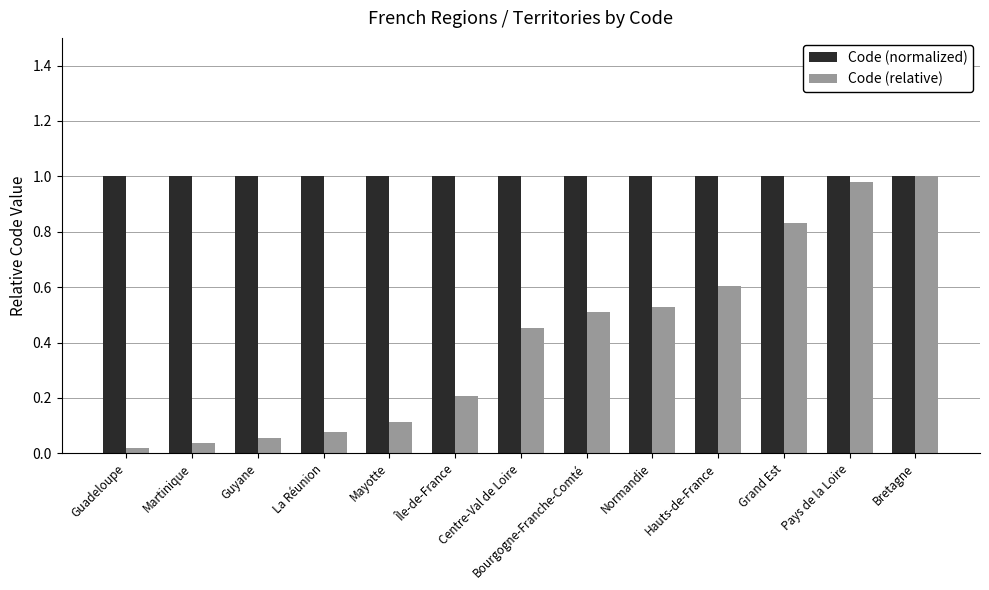

At how many categories does at least one series exceed 0?

13